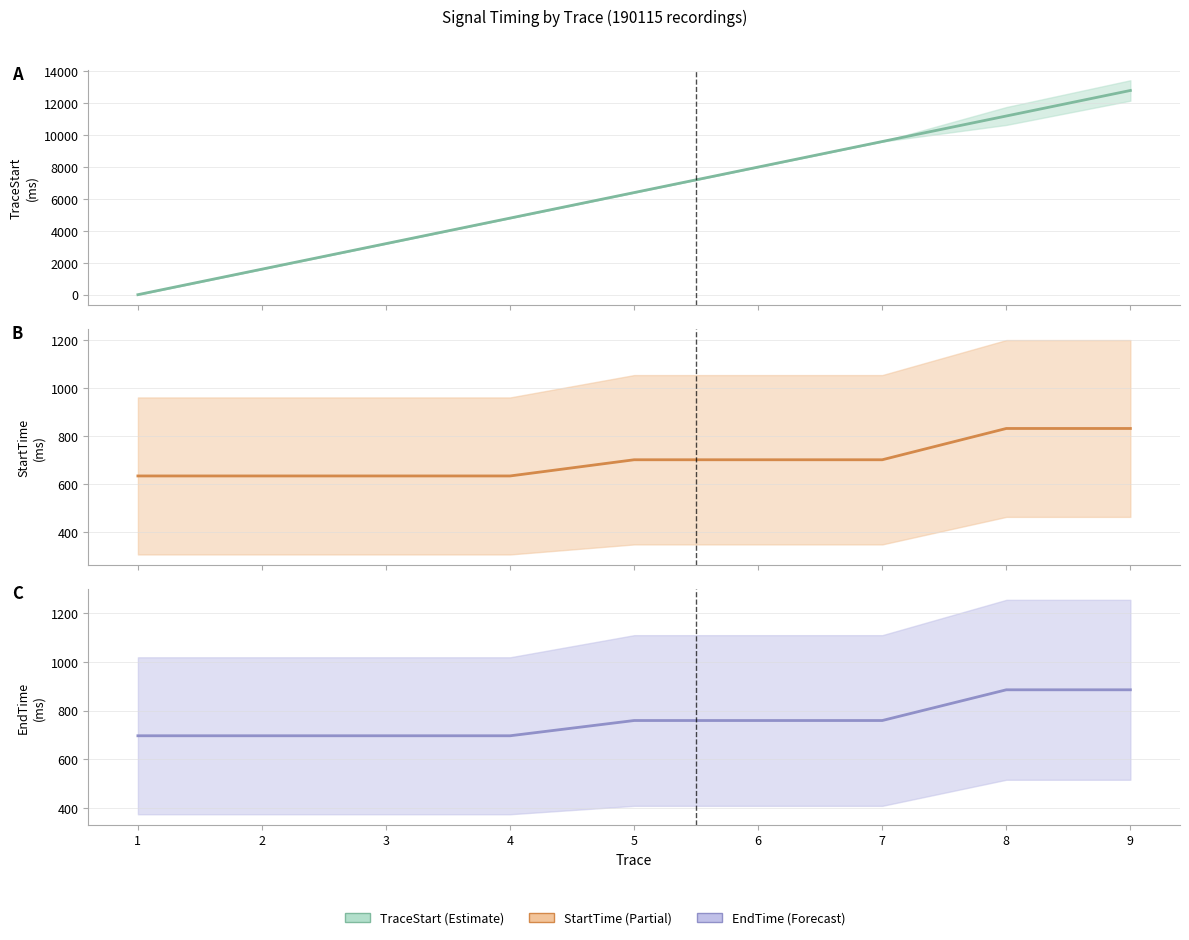

True or false: StartTime and EndTime cross at least once.

False